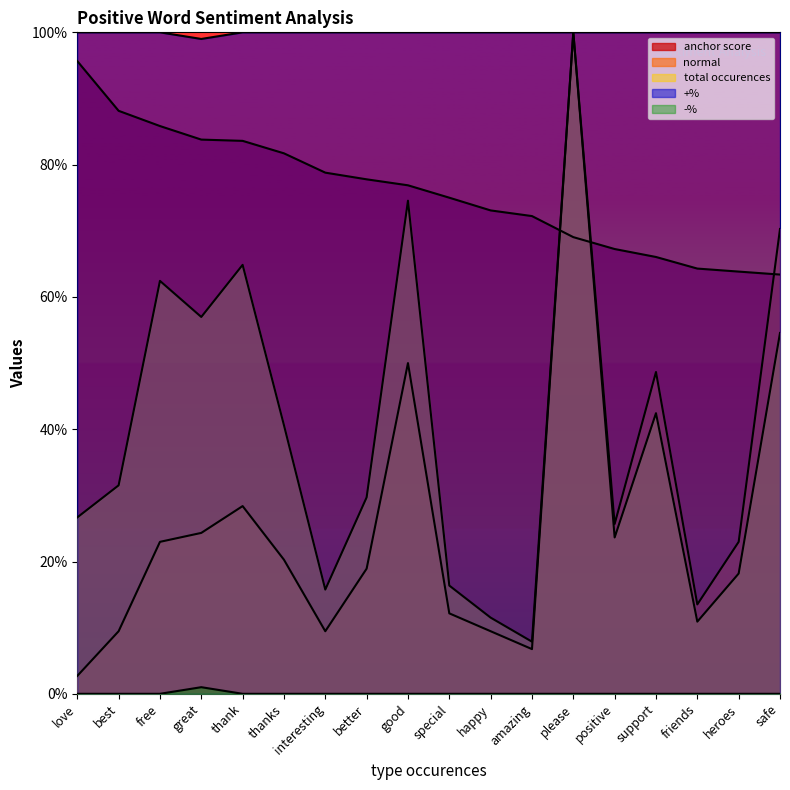

How many data points in +% are less than 1?

1